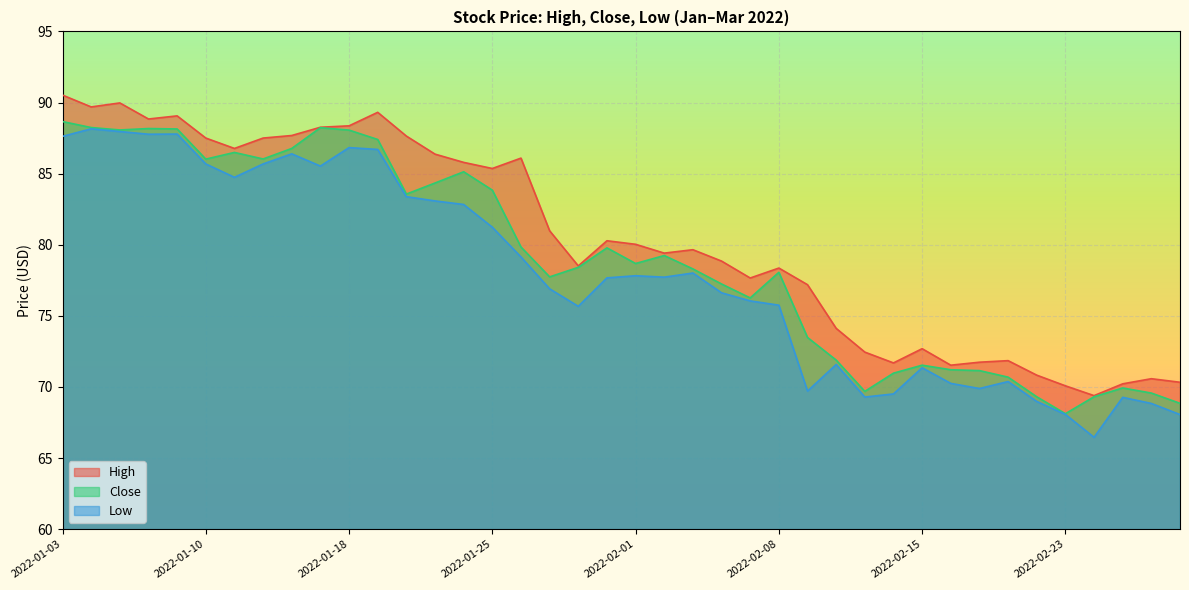

What is the difference between the Low values at 2022-01-31 and 2022-02-22?

8.7